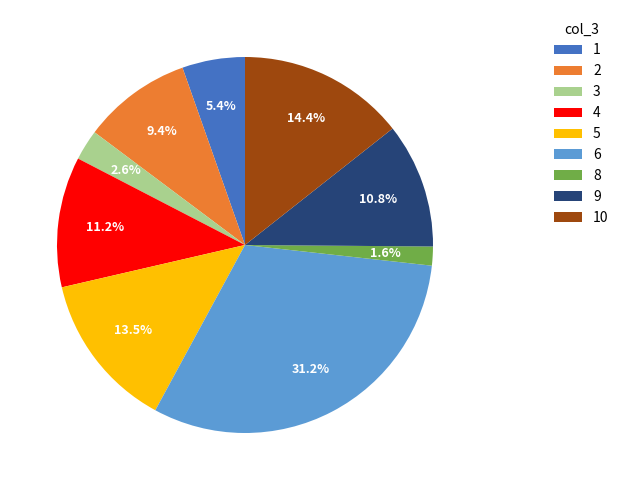

Is the sum of 5 and 3 greater than half?

No